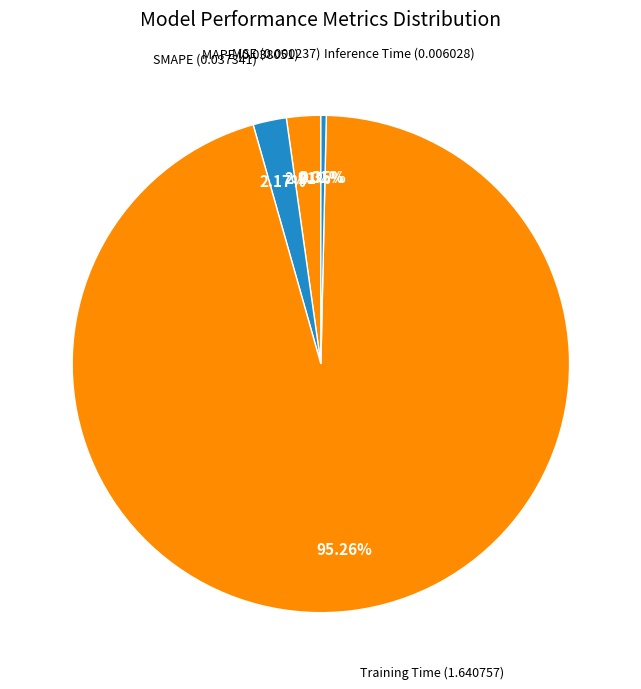

Which has a higher value, Training Time or MAPE?

Training Time